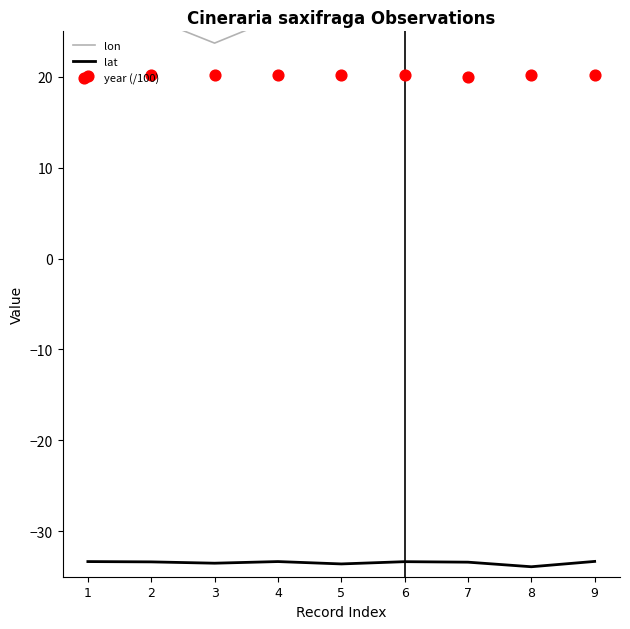

At how many categories does at least one series exceed 25?

8